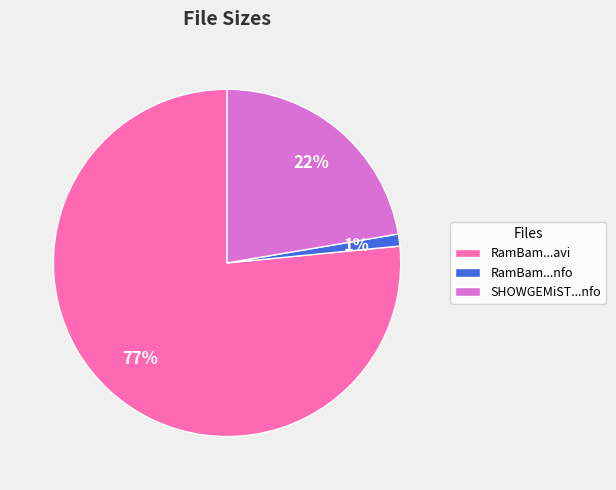

The RamBam...avi slice represents 88% of the pie. True or false?

False